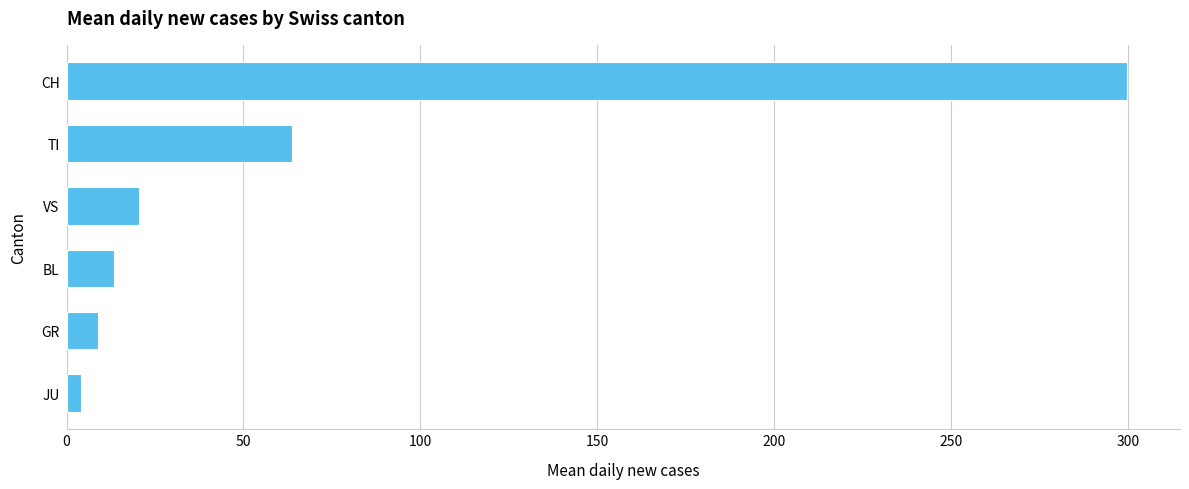

What is the greatest value displayed?

299.7